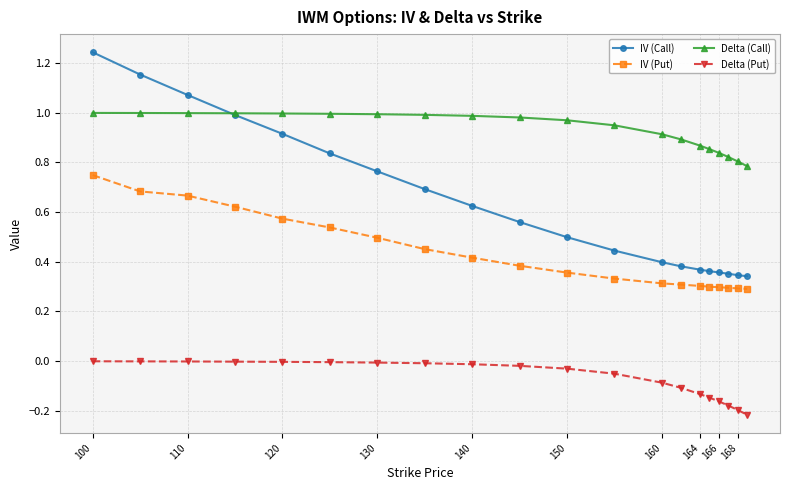

Which series has the widest spread of values?

IV (Call)